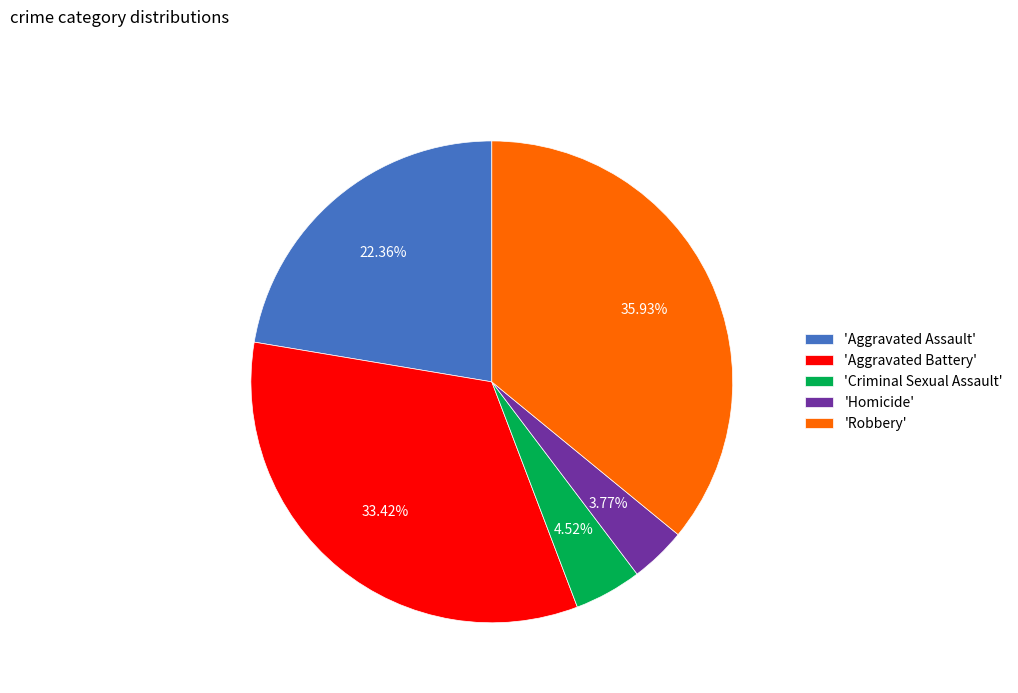

Which category has the smallest portion of the pie?

'Homicide'